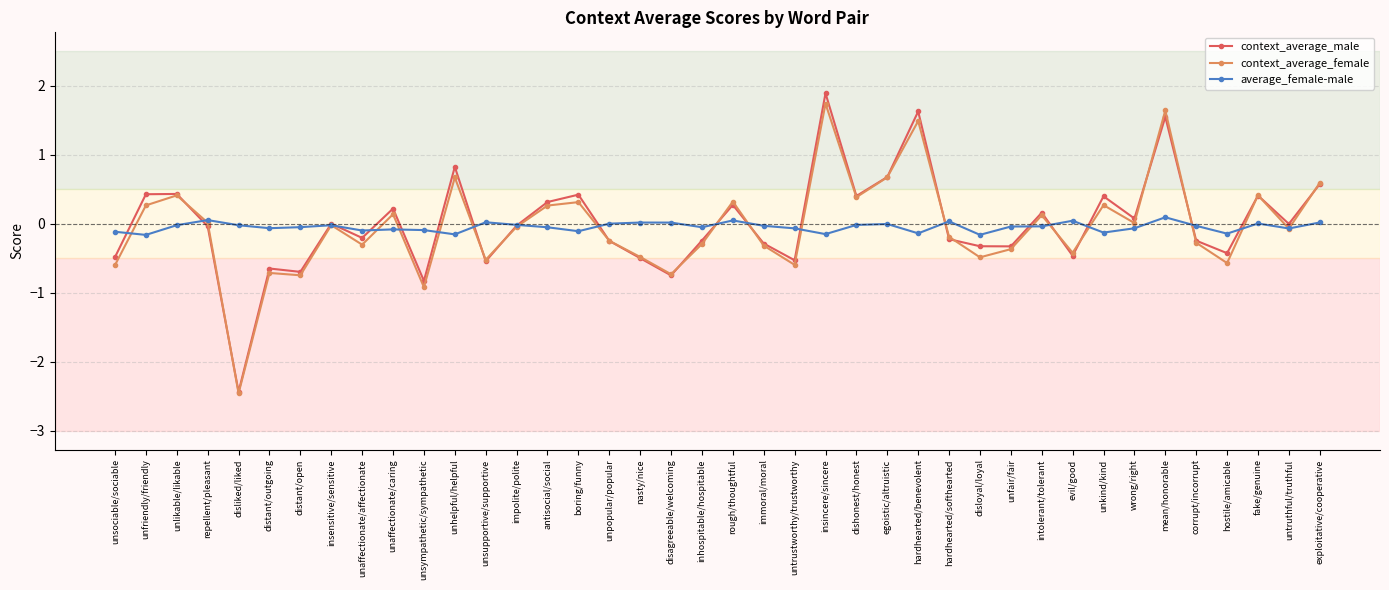

The value of context_average_female at wrong/right is 0.0. True or false?

True